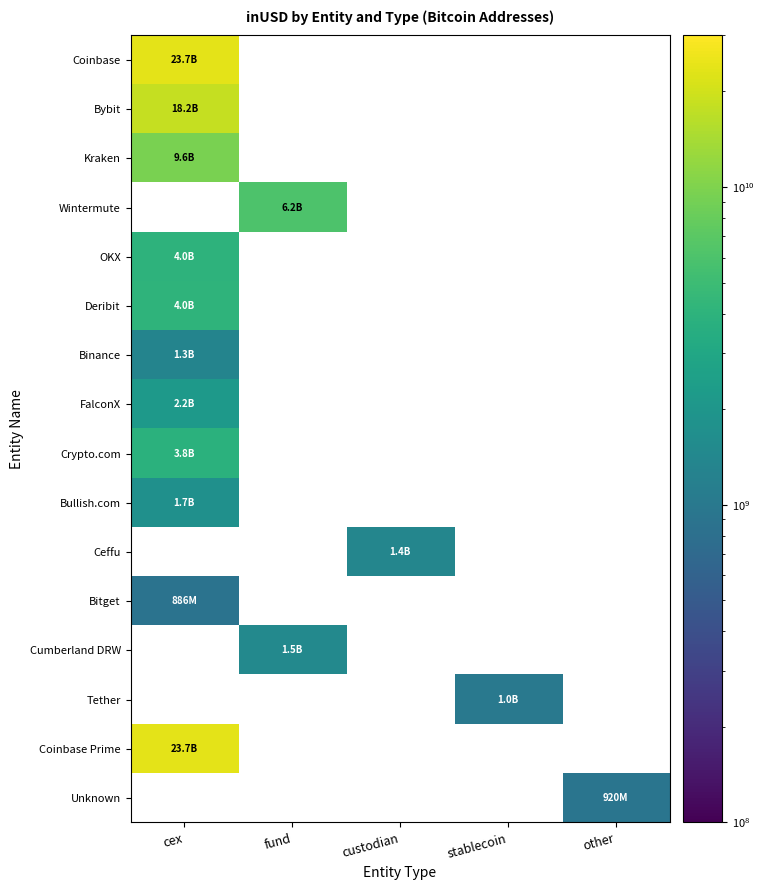

Which has a higher value, fund or cex?

cex